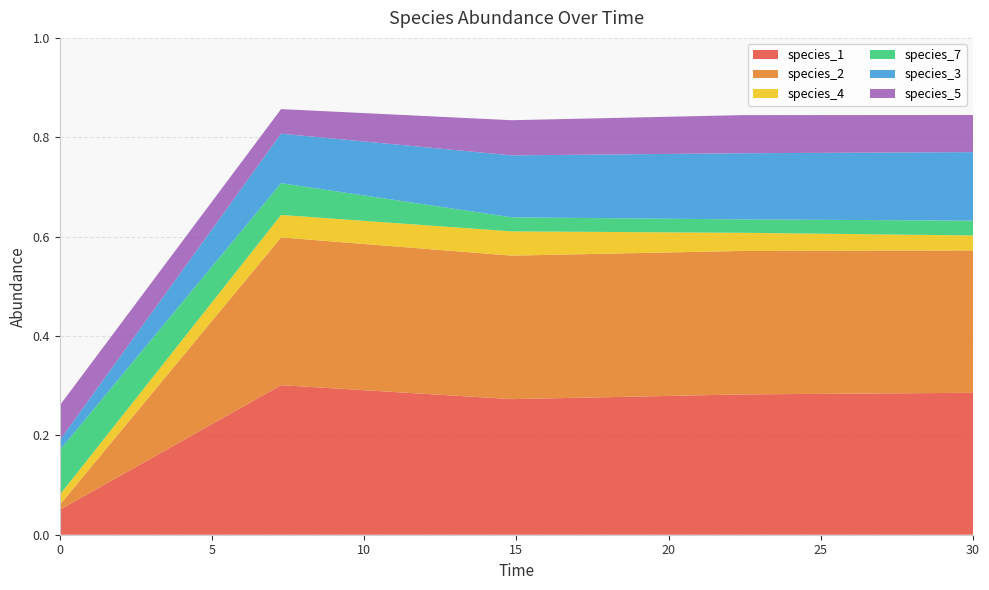

Reading right to left, what are all the values shown in this chart?

species_1: 0.3	0.3	0.3	0.3	0.1
species_2: 0.3	0.3	0.3	0.3	0.0
species_4: 0.0	0.0	0.0	0.0	0.0
species_7: 0.0	0.0	0.0	0.1	0.1
species_3: 0.1	0.1	0.1	0.1	0.0
species_5: 0.1	0.1	0.1	0.0	0.1